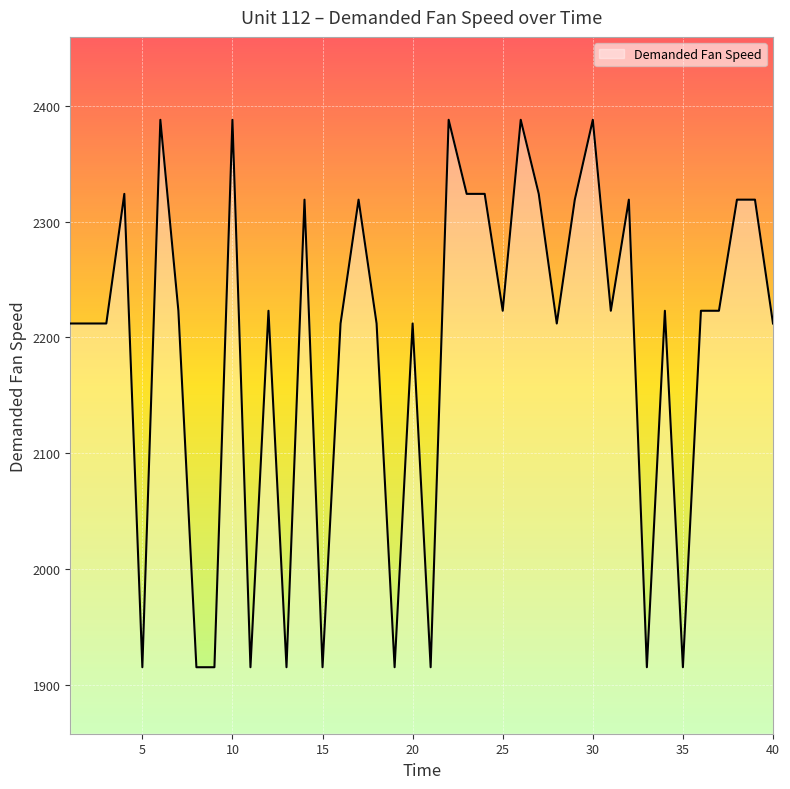

What is the maximum value shown in the chart?

2388